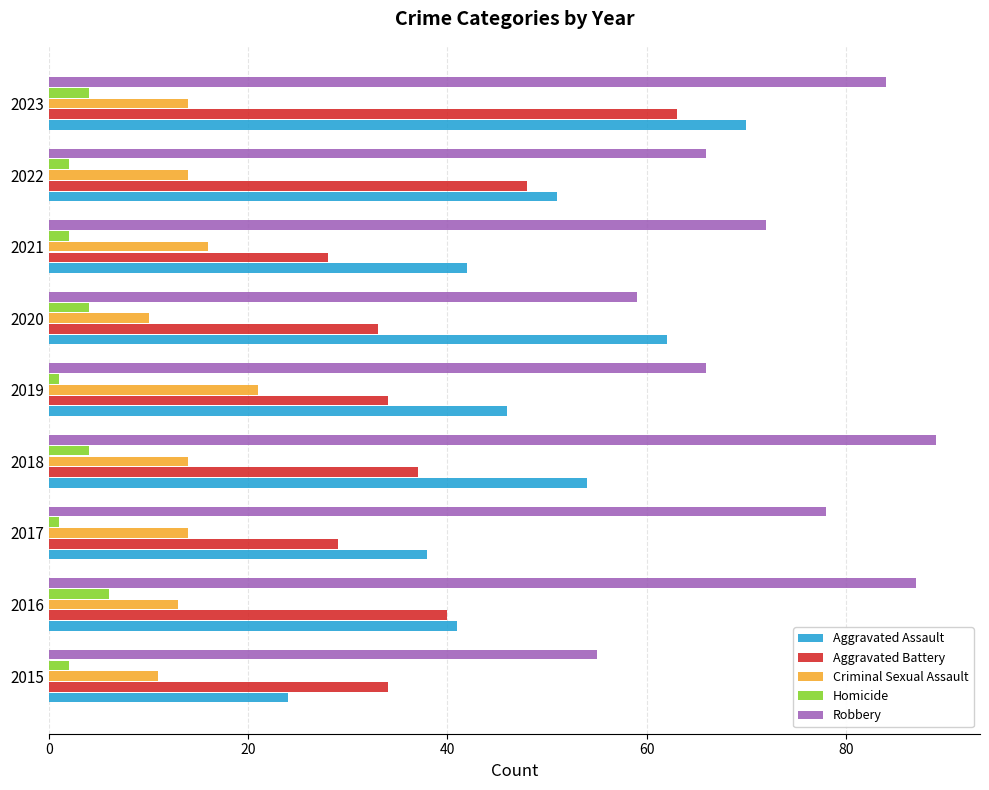

Where is Aggravated Battery nearest to the value 45?

2022